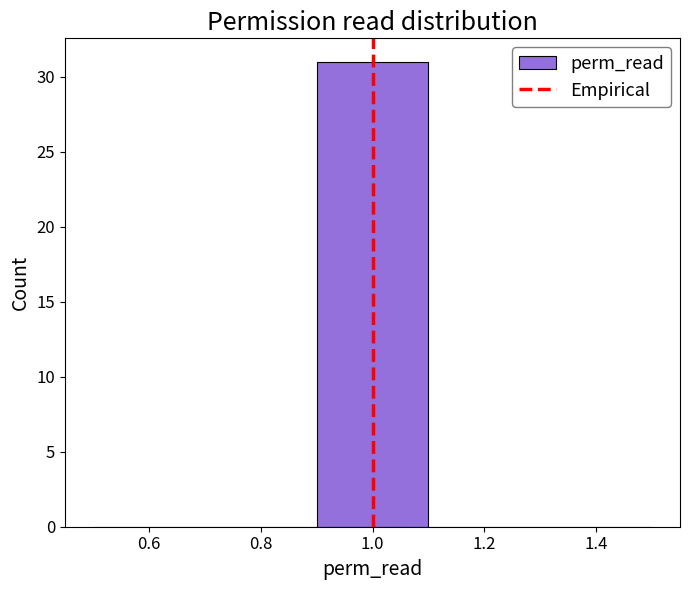

What is the height of the bar covering 0.9 to 1.1 on the x-axis? The values are not printed on the chart, so give them approximately, as read against the axis.

31